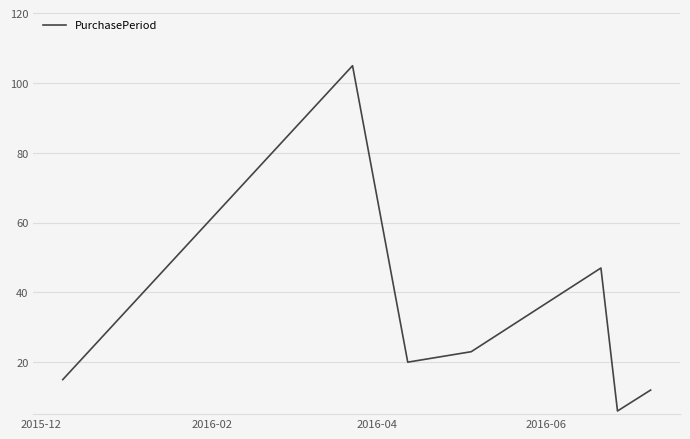

How many interior local peaks (higher than both neighbors) does the data have?

2